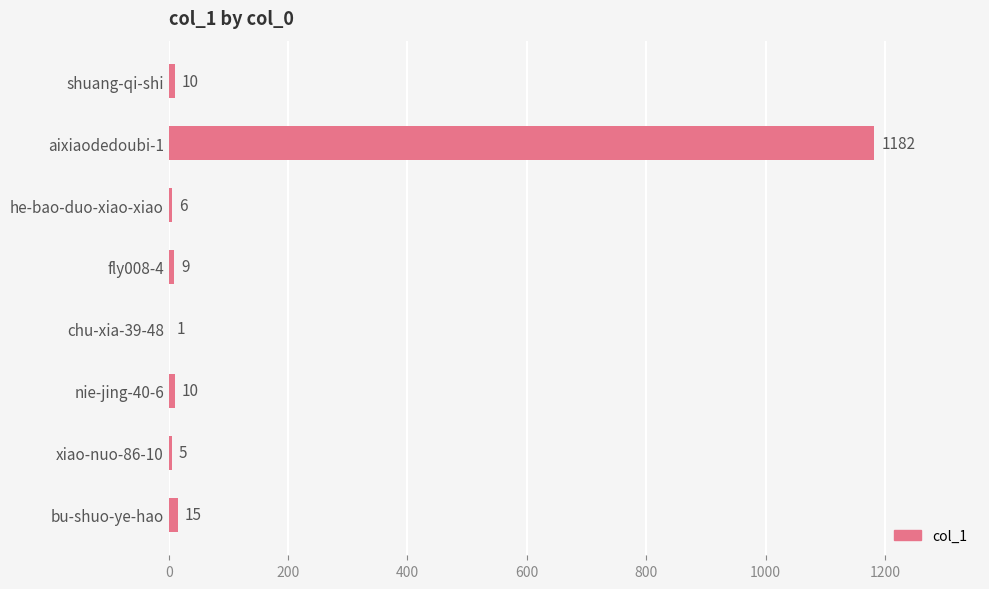

Which category has the highest value across all series?

aixiaodedoubi-1